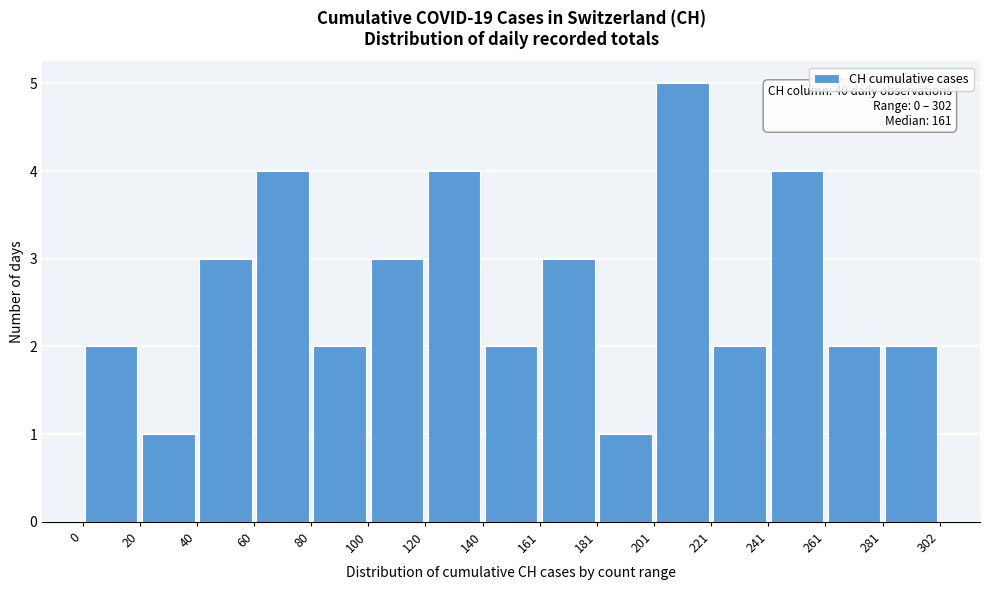

Which range on the x-axis has the tallest bar?

201 to 221